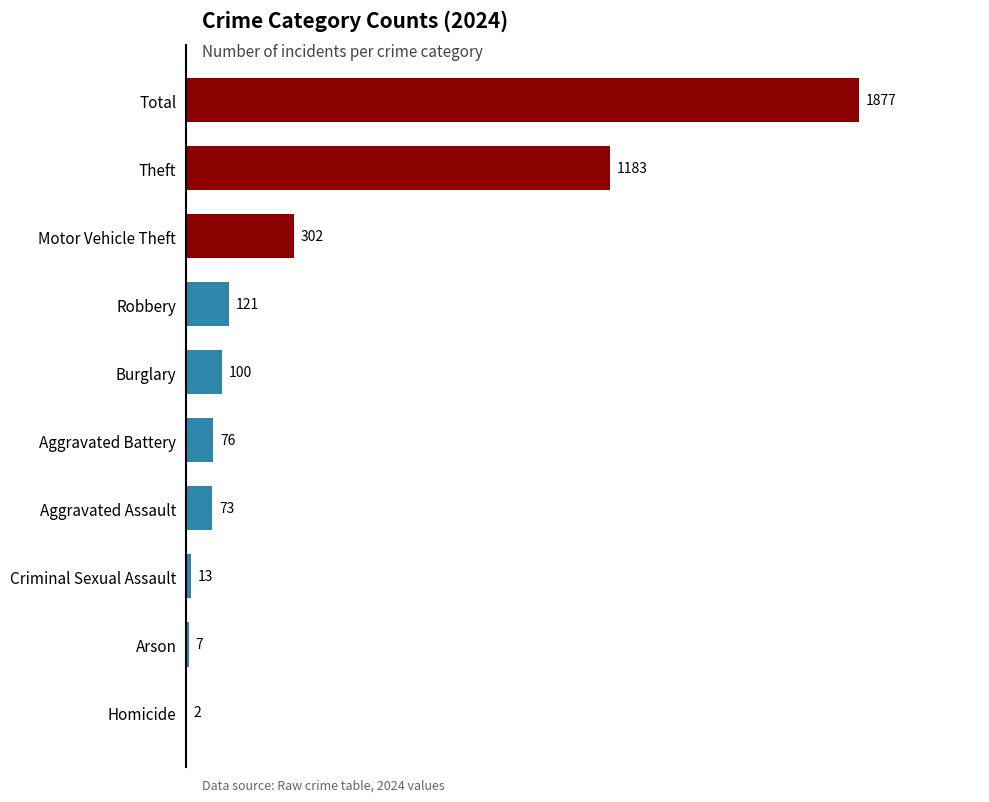

The chart shows a value of 121 at Robbery. True or false?

True